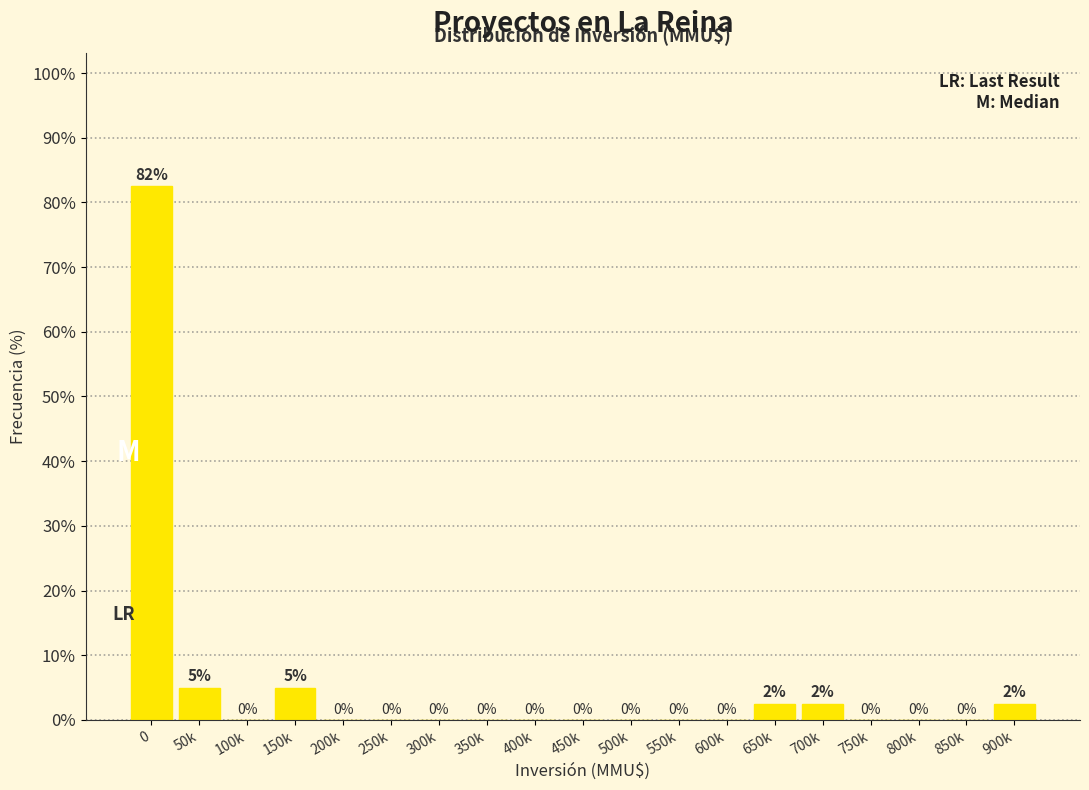

The value at 550k is 28.3. True or false?

False